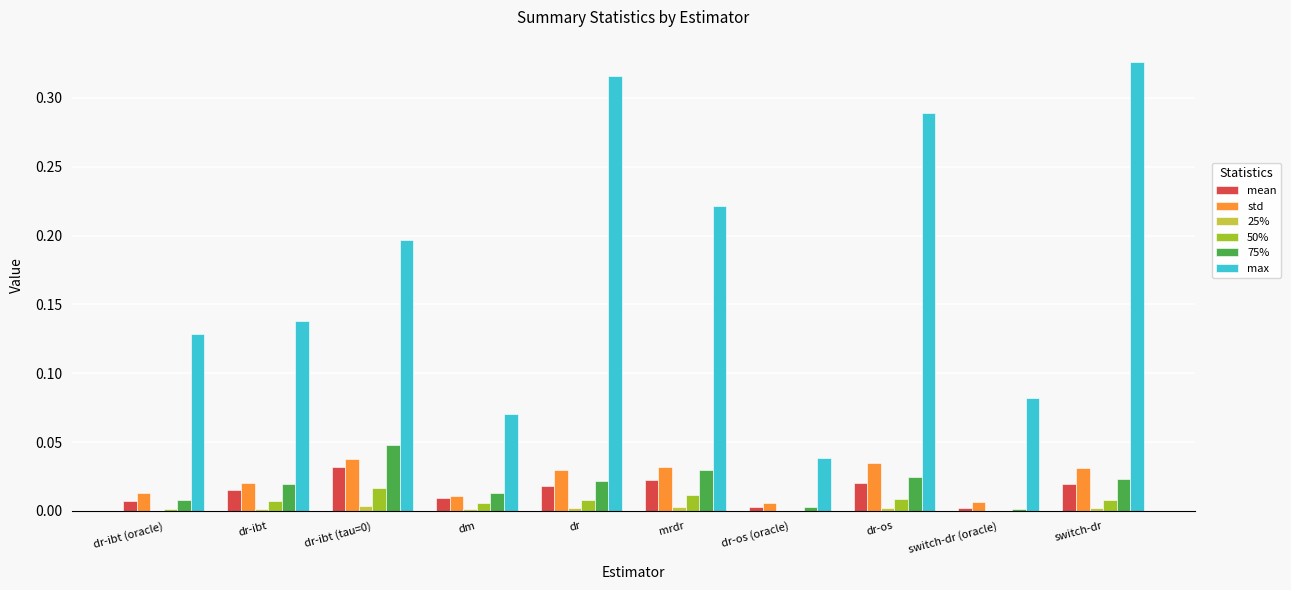

Which series has the largest total across all categories?

max